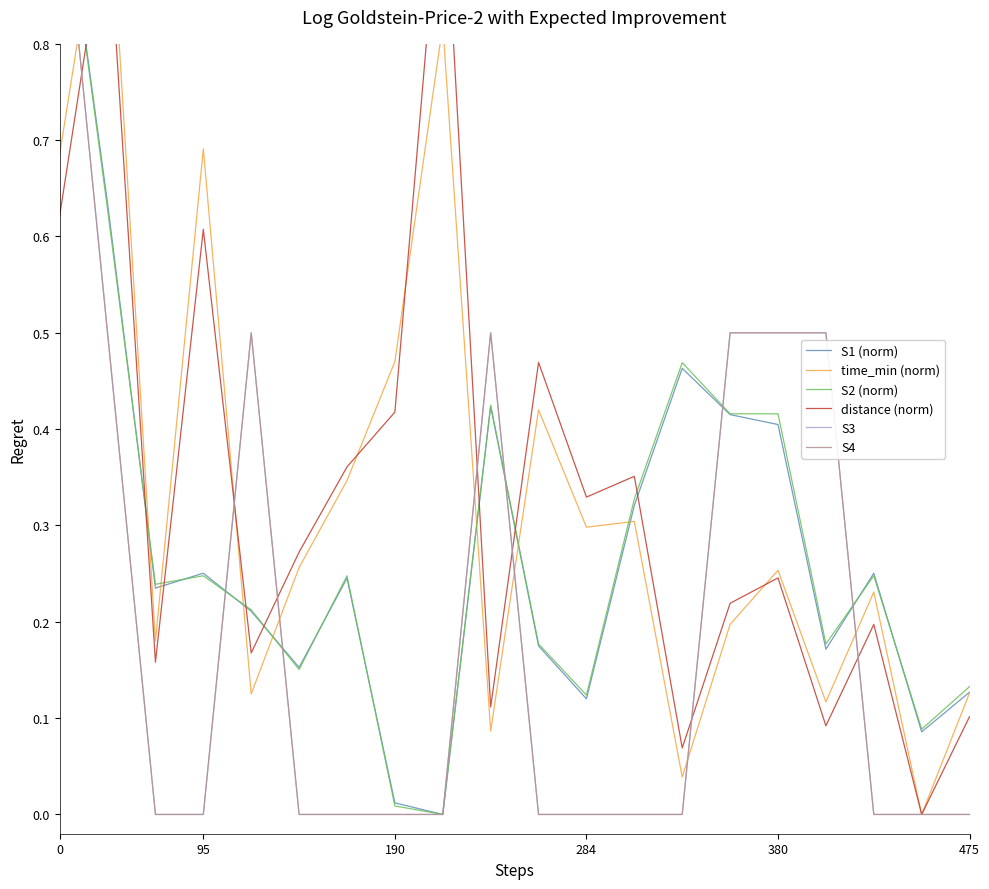

Is the value of S3 at 190 greater than the value of S4 at 10?

No